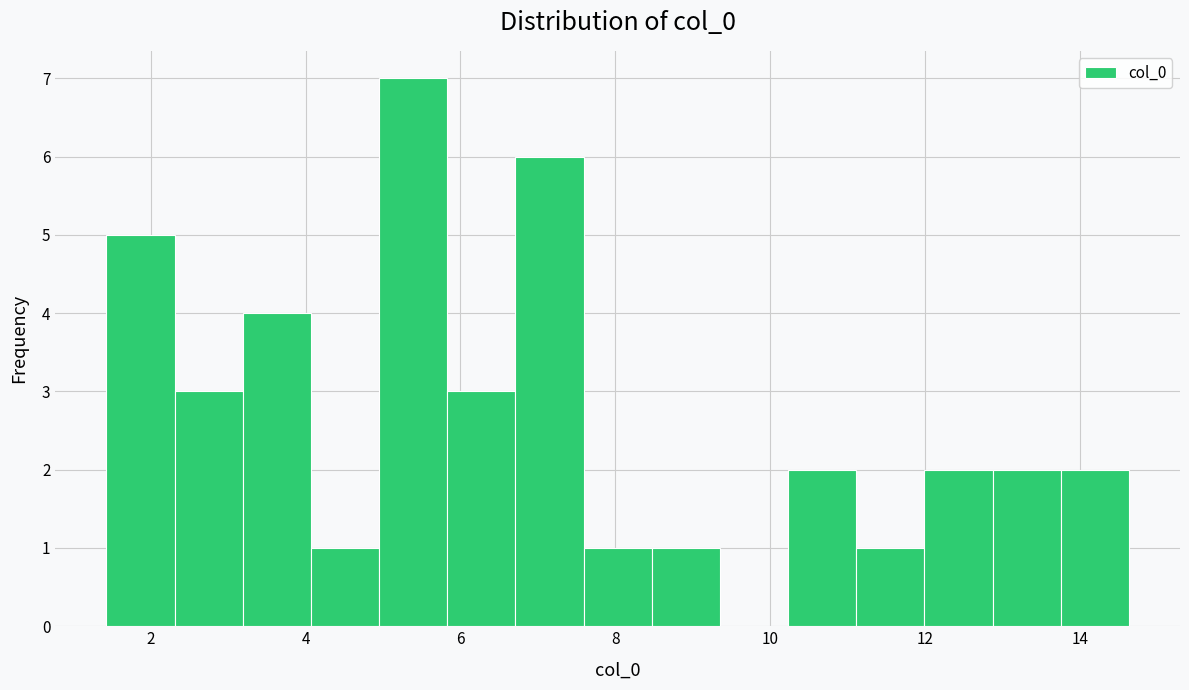

Reading left to right, transcribe this chart: for each bar, give the range it covers on the x-axis and its height. Neither the bar edges nor the heights are printed on the chart, so give them approximately, as read against the axes.

1.4 to 2.4: 5
2.4 to 3.2: 3
3.2 to 4.0: 4
4.0 to 5.0: 1
5.0 to 5.8: 7
5.8 to 6.8: 3
6.8 to 7.6: 6
7.6 to 8.4: 1
8.4 to 9.4: 1
9.4 to 10.2: 0
10.2 to 11.2: 2
11.2 to 12.0: 1
12.0 to 12.8: 2
12.8 to 13.8: 2
13.8 to 14.6: 2